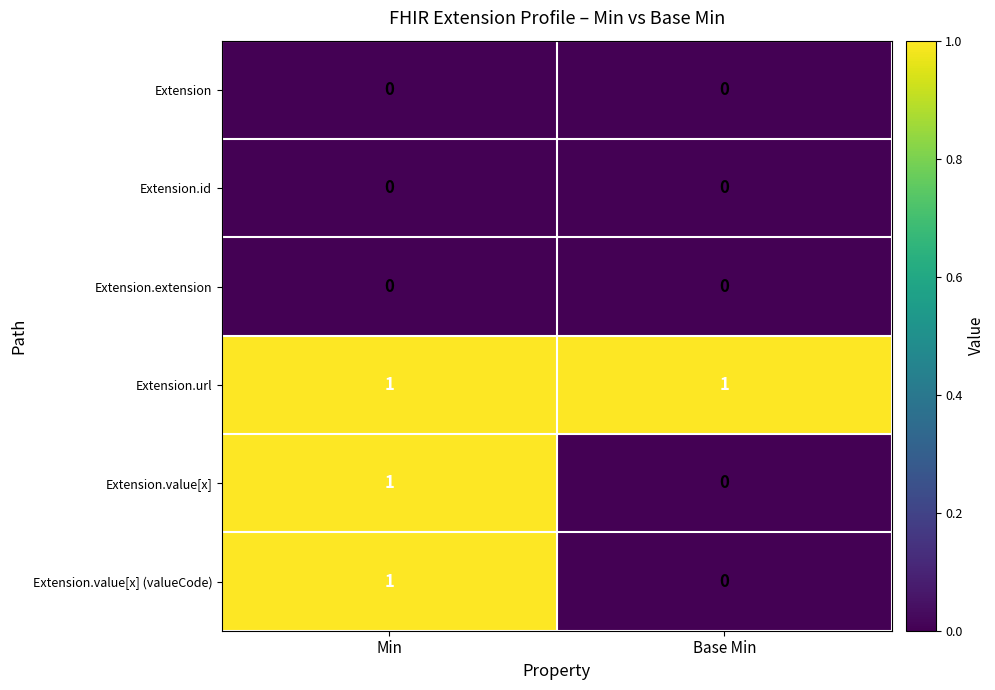

Rank the categories by Extension.value[x] value from highest to lowest.

Min, Base Min